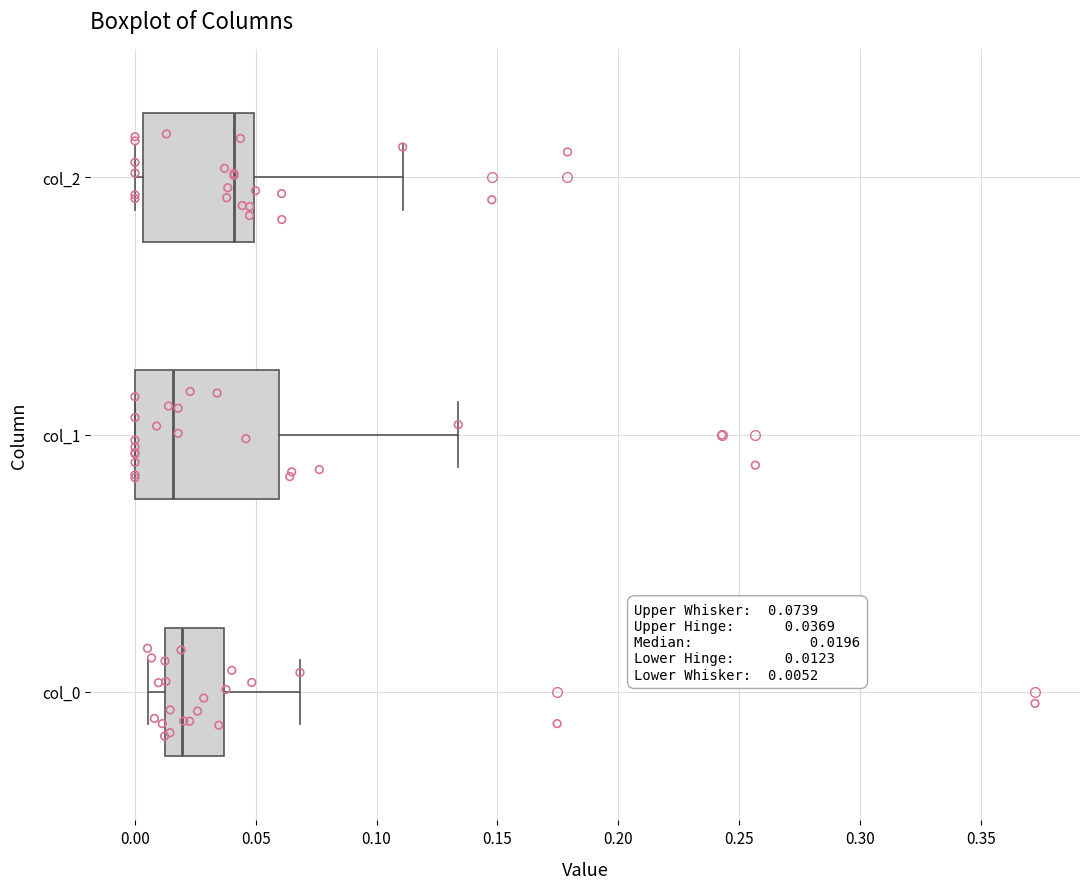

Comparing the boxes themselves (not the whiskers), which one is the widest?

col_1